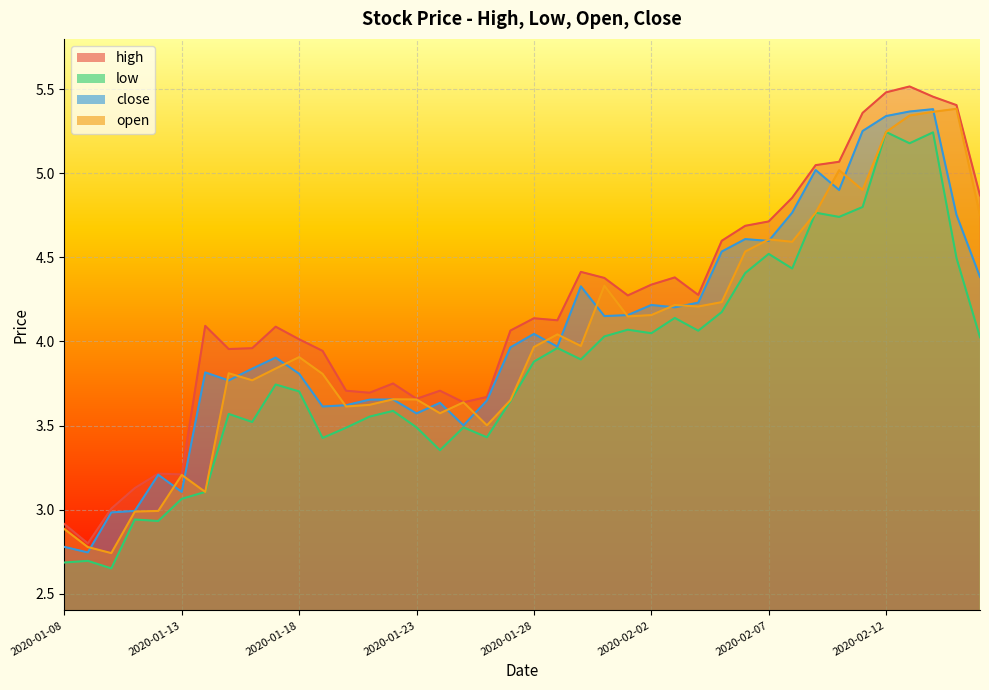

Which label corresponds to the smallest value in the chart?

2020-01-10